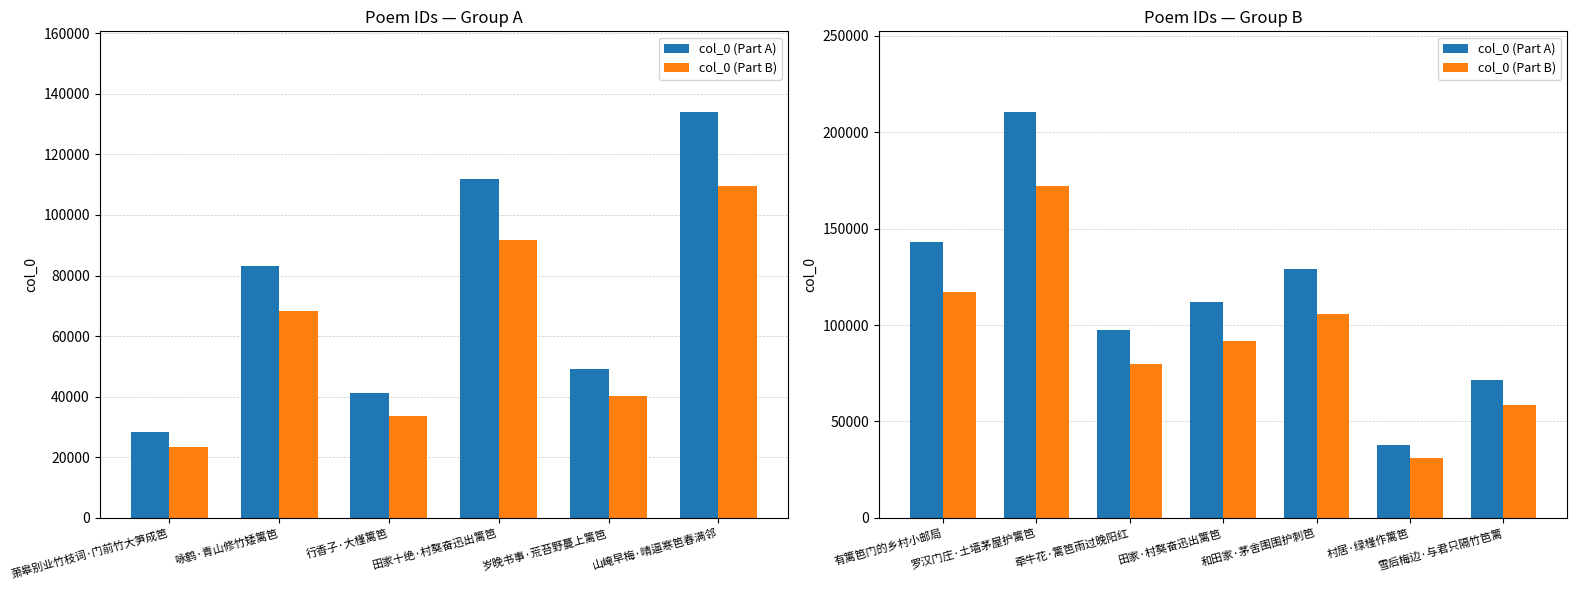

Rank the series by their maximum value, from highest to lowest.

col_0 (Part A), col_0 (Part B)